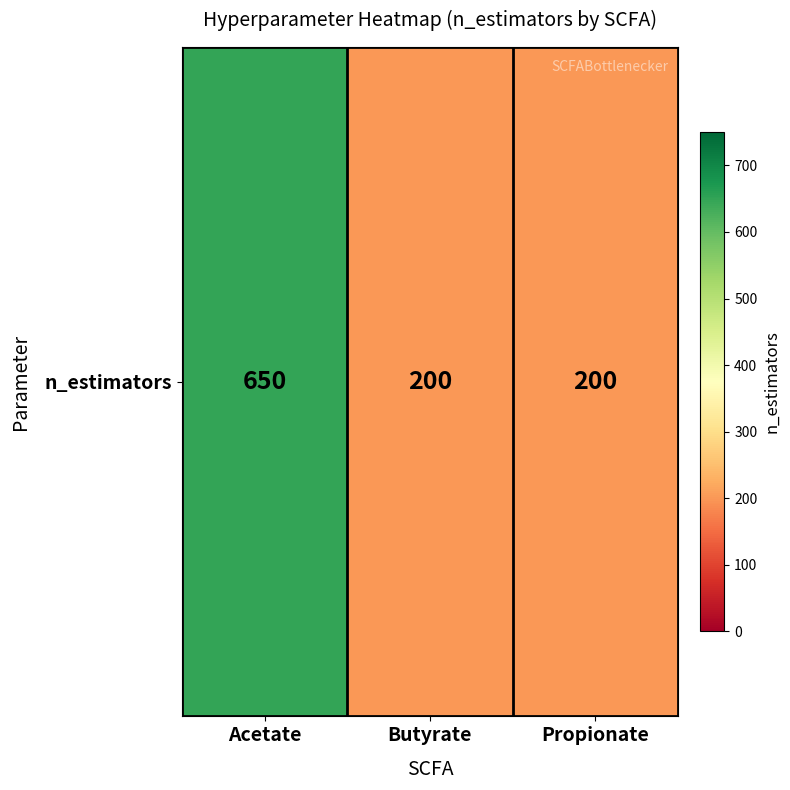

Read the value at Butyrate, to the nearest 5.

200